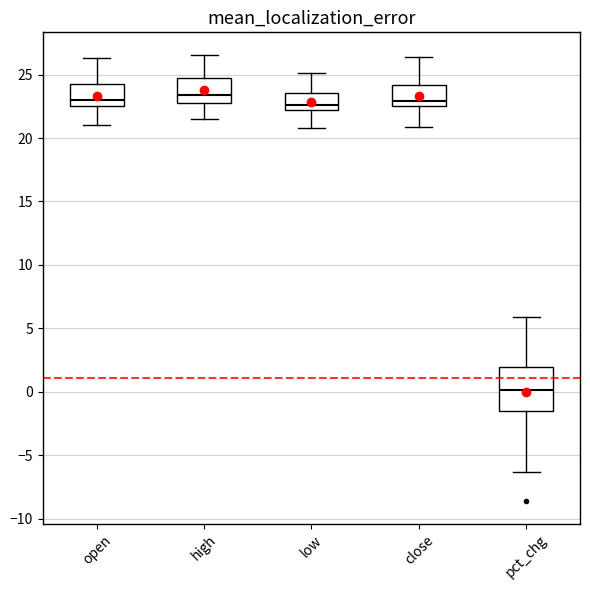

Reading left to right, transcribe this box plot: for each box, give where its median line is, the range the box spans, and where its two whiskers end, as read against the y-axis. The values are not printed on the chart, so give them approximately, as read against the axis.

open: median 23.0, box 22.5 to 24.5, whiskers 21.0 to 26.5
high: median 23.5, box 23.0 to 24.5, whiskers 21.5 to 26.5
low: median 22.5, box 22.0 to 23.5, whiskers 21.0 to 25.0
close: median 23.0, box 22.5 to 24.0, whiskers 21.0 to 26.5
pct_chg: median 0.0, box -1.5 to 2.0, whiskers -6.5 to 6.0